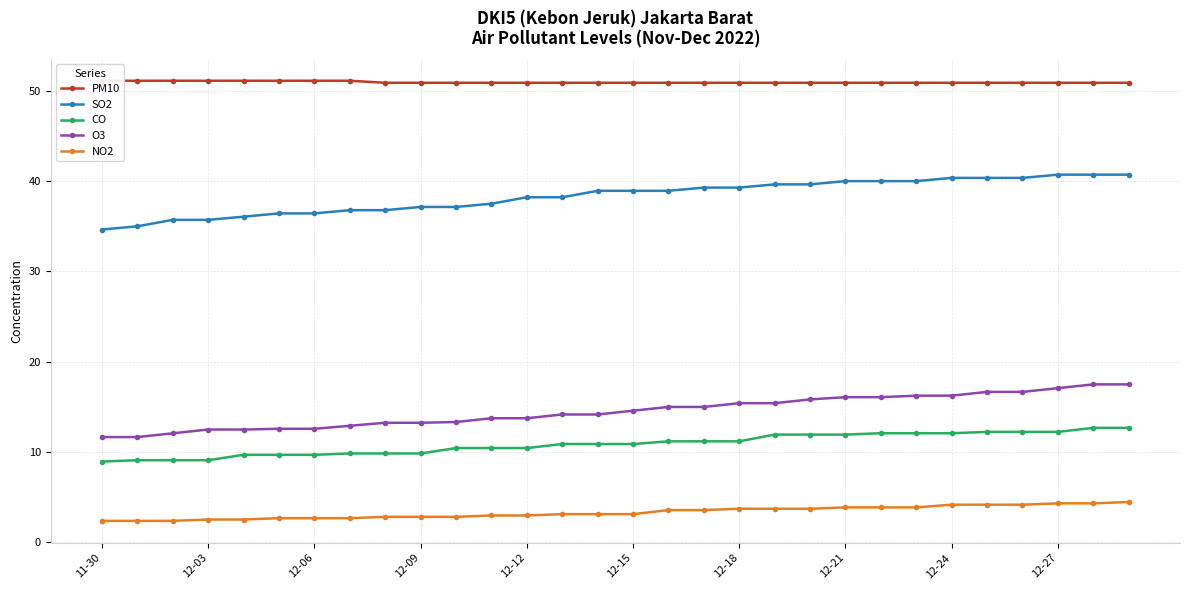

True or false: CO and O3 cross at least once.

False